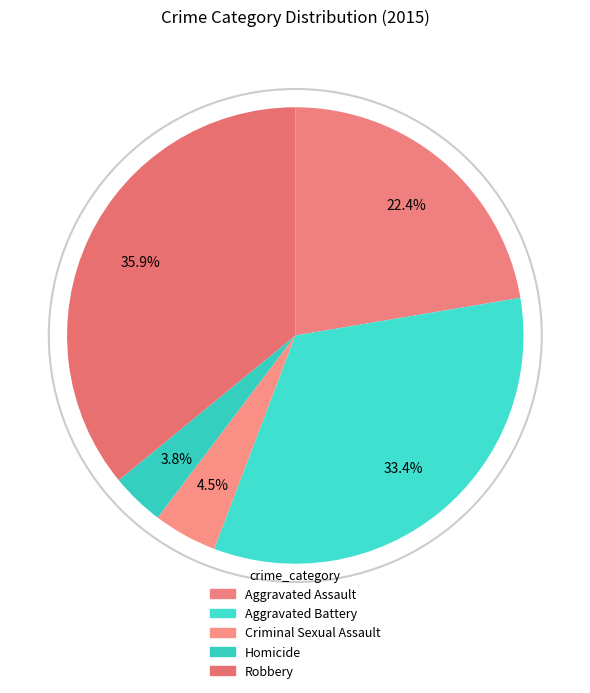

To the nearest percent, what is the difference between the Homicide and Aggravated Battery slice percentages?

30%